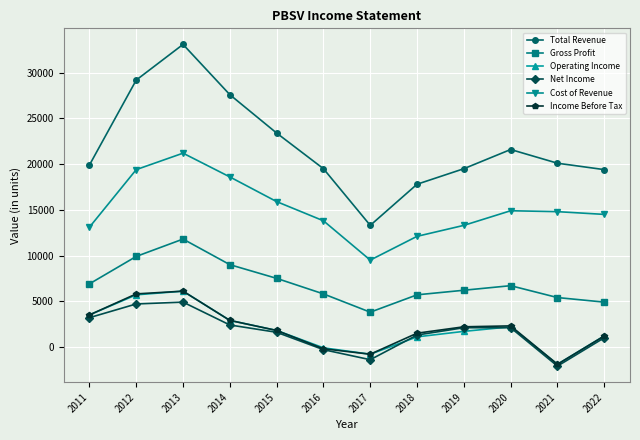

True or false: Total Revenue and Operating Income intersect in this chart.

False